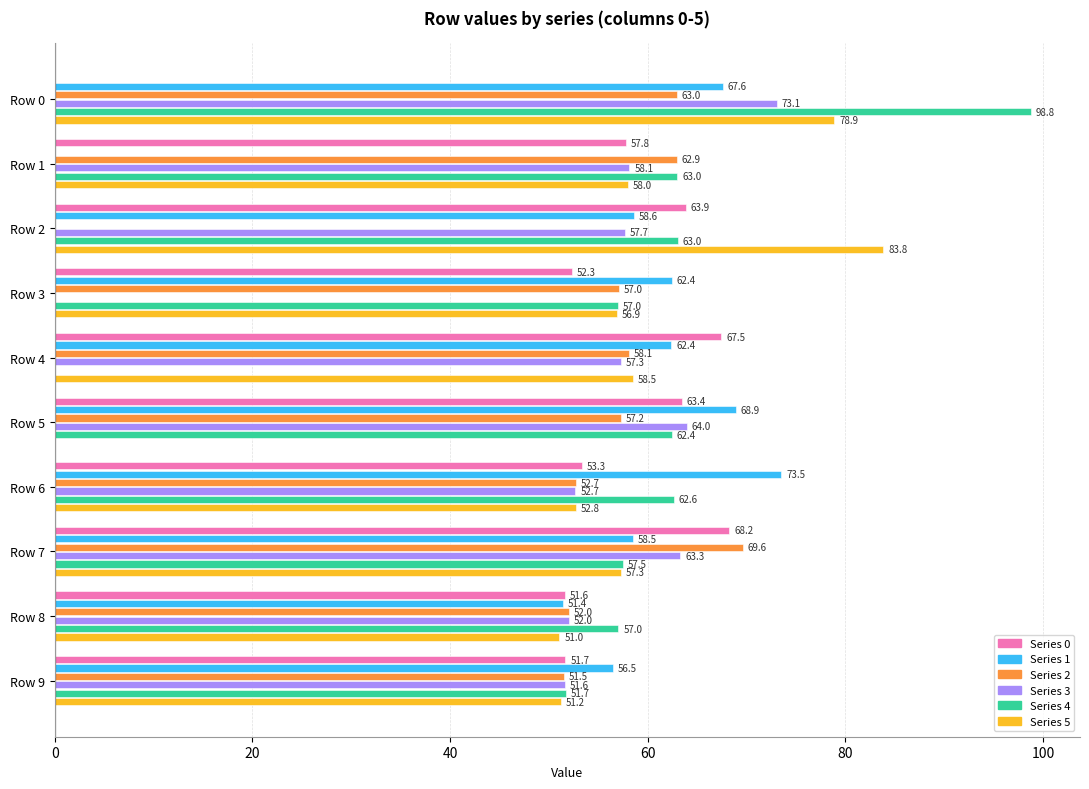

At which category is the sum across all series the highest?

Row 0